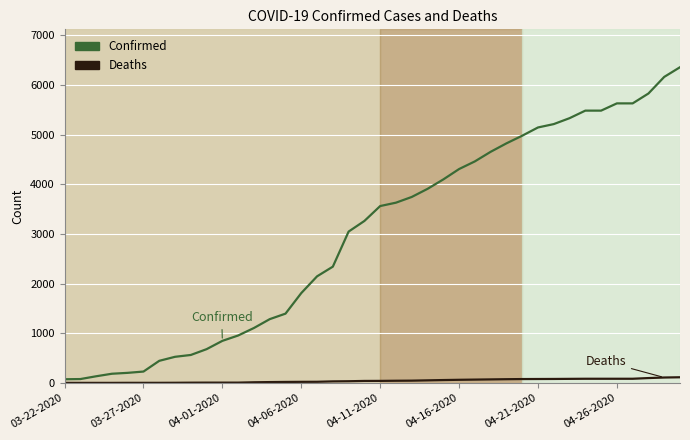

How many series are shown in this chart?

2